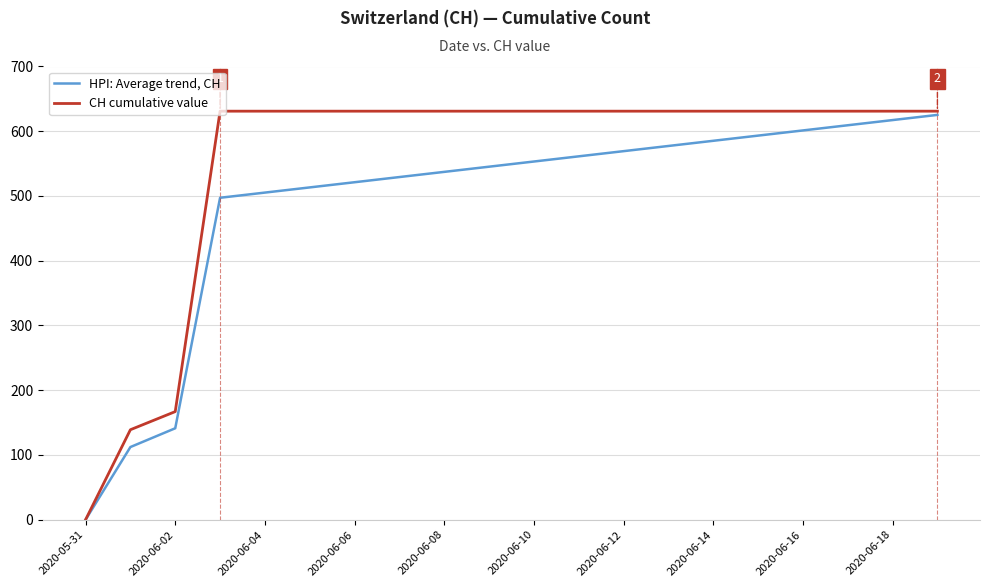

Rank the series by their maximum value, from highest to lowest.

CH cumulative value, HPI: Average trend, CH